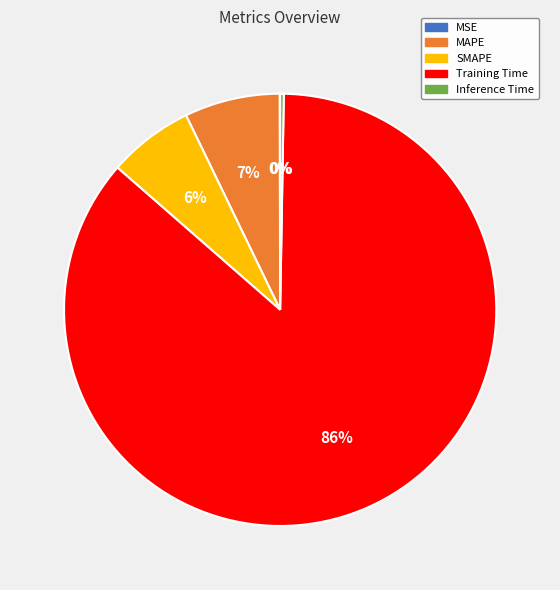

To the nearest percent, what portion does MAPE represent?

7%